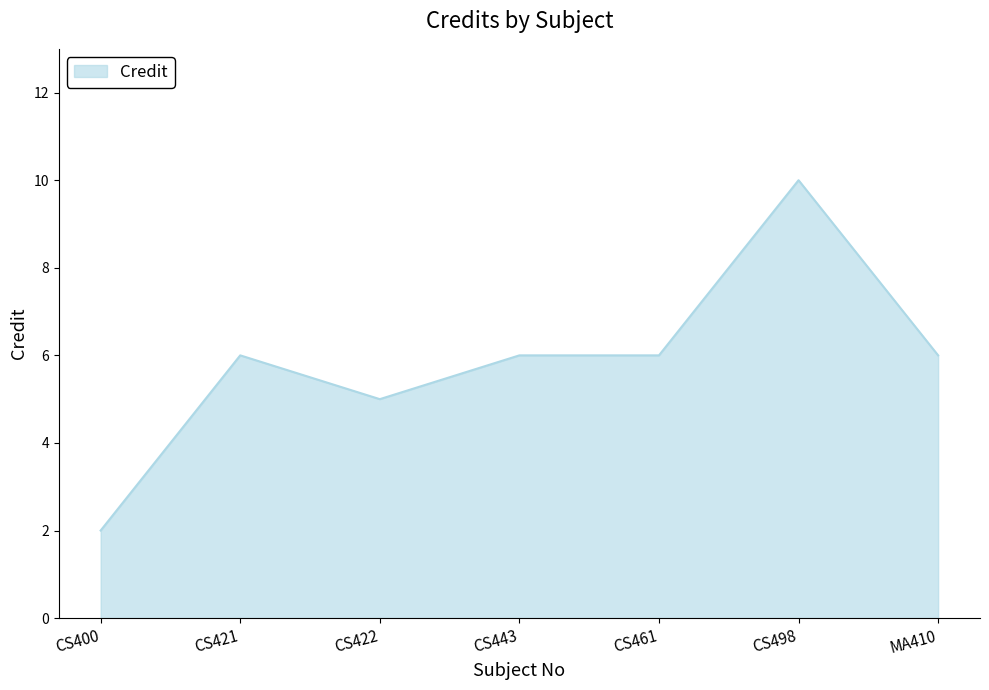

Does the chart display data point markers on the line(s)?

No